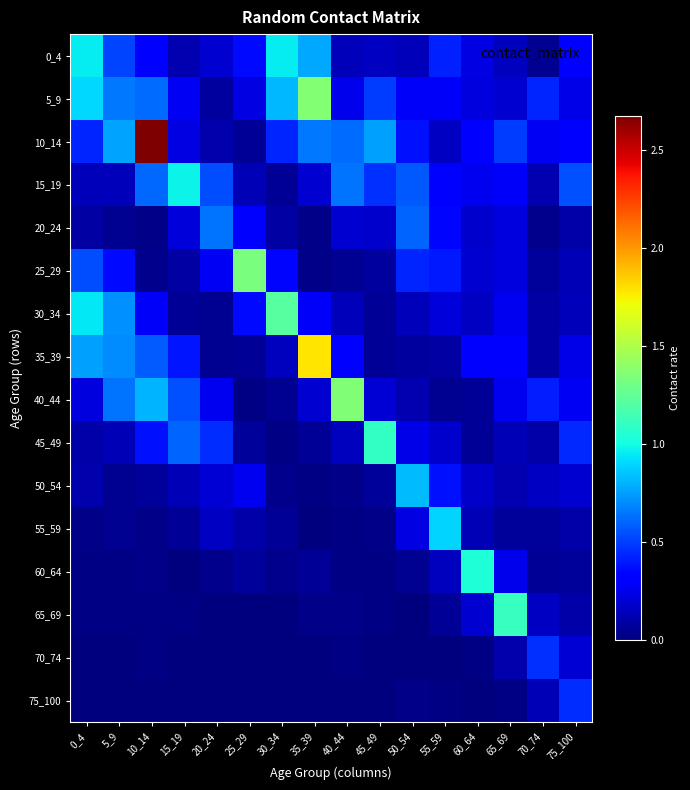

At how many categories does at least one series exceed 2?

1